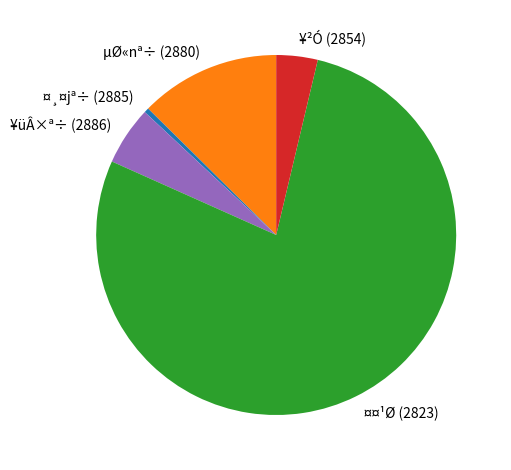

Which slice is the largest?

¤¤¹Ø (2823)